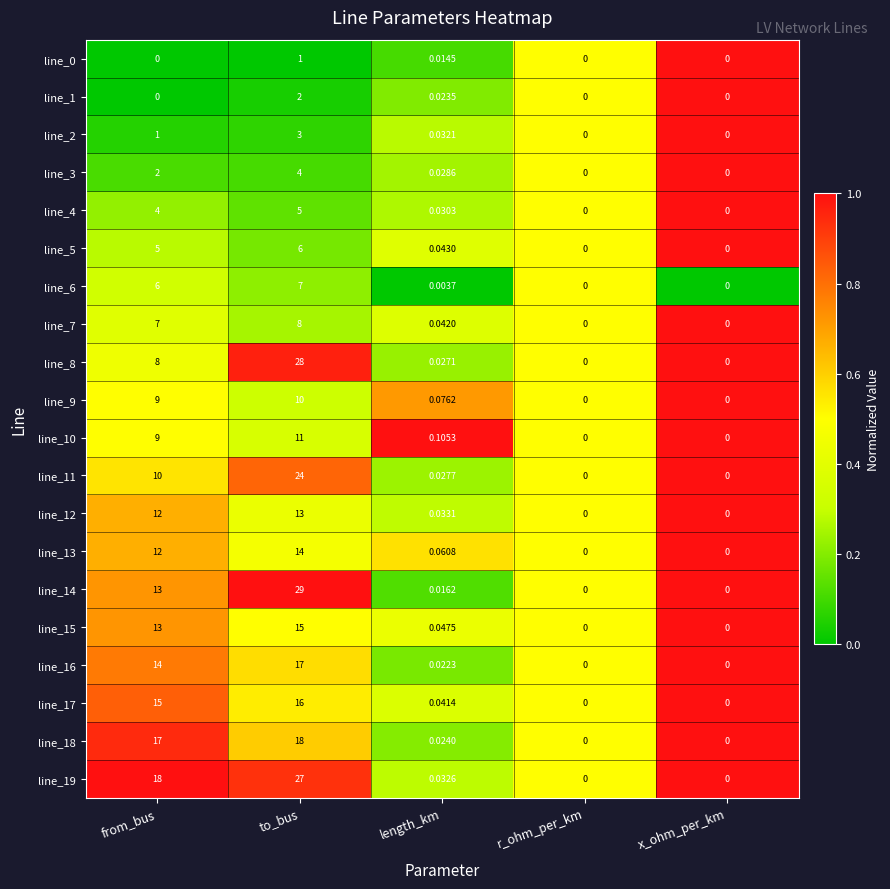

At which category is the sum across all series the highest?

to_bus